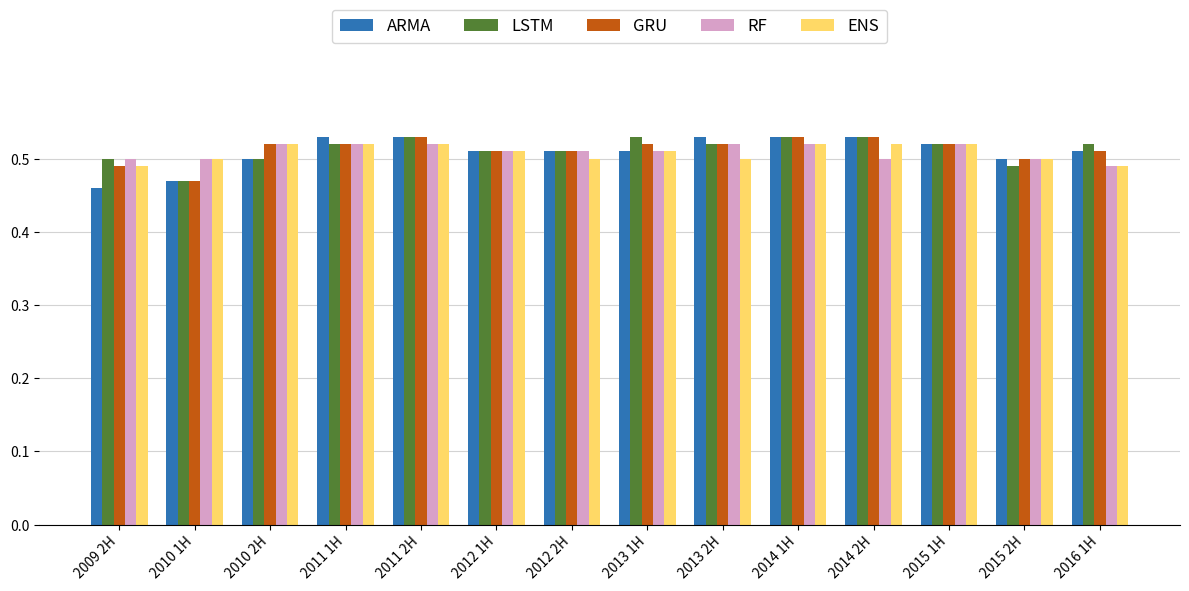

Count the ARMA values in the range 0 to 1.

14